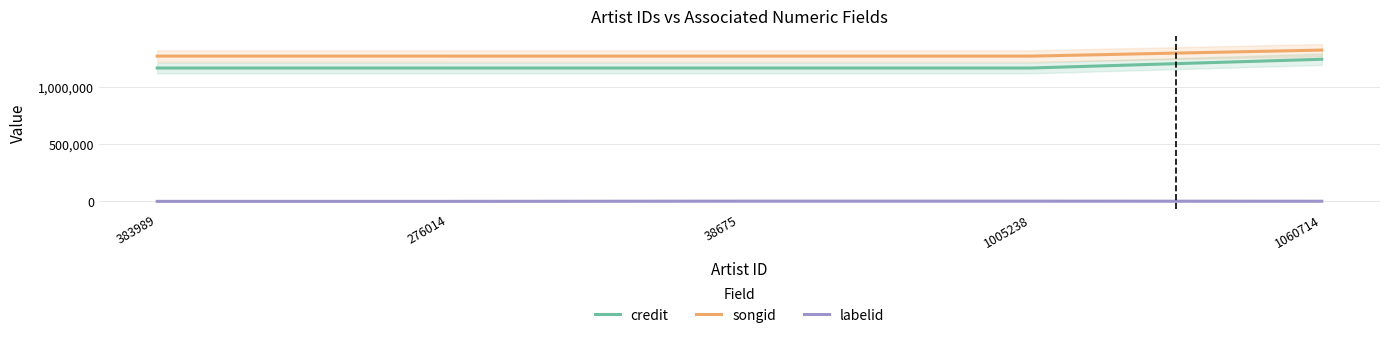

What is the total value across all series at 383989?

2431271